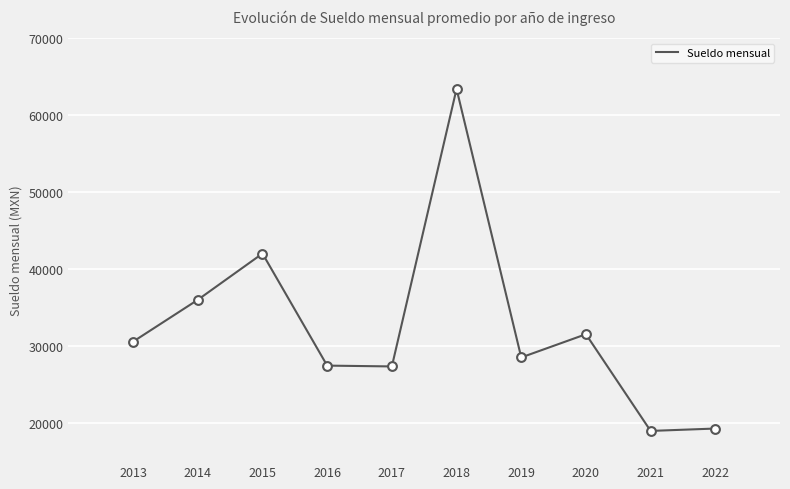

Approximately how many times larger is the value at 2015 compared to 2016?

1.5